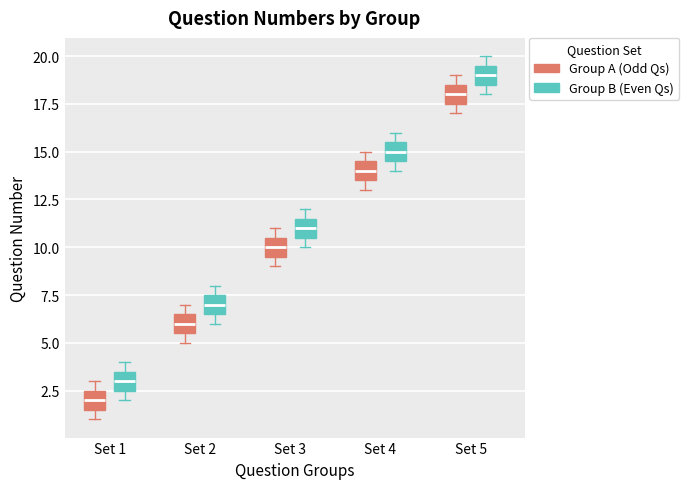

Where does the median line of the box for Set 4 (Group B (Even Qs)) sit on the y-axis? The values are not printed on the chart, so give them approximately, as read against the axis.

15.0